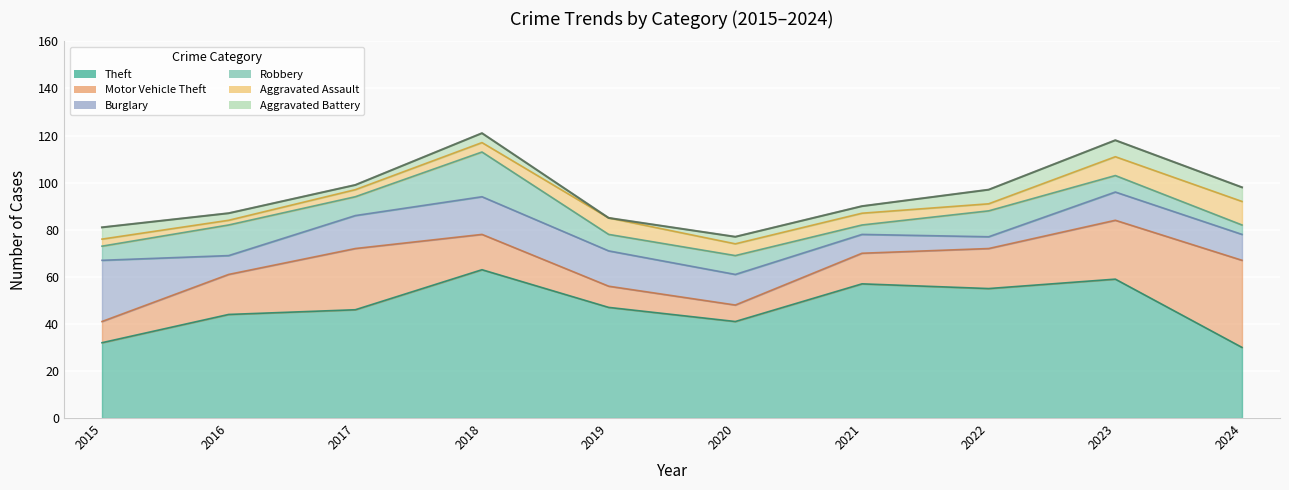

True or false: Motor Vehicle Theft and Aggravated Assault intersect in this chart.

False